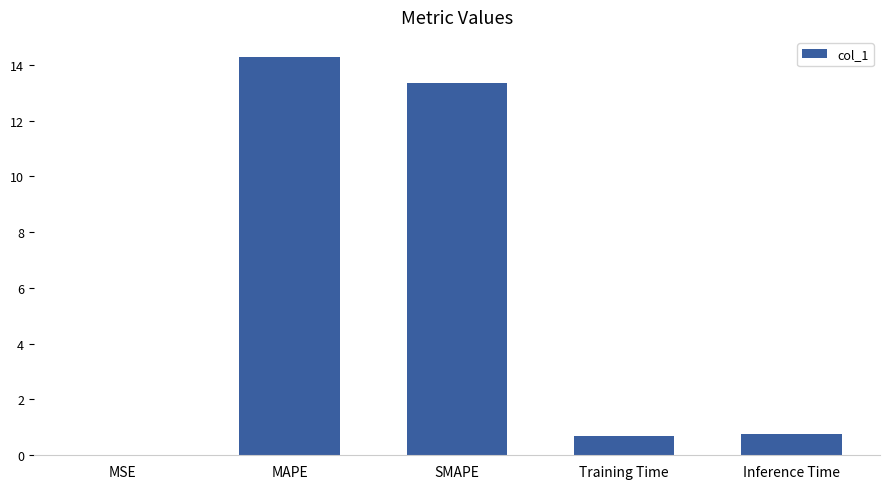

Which category has the highest value across all series?

MAPE